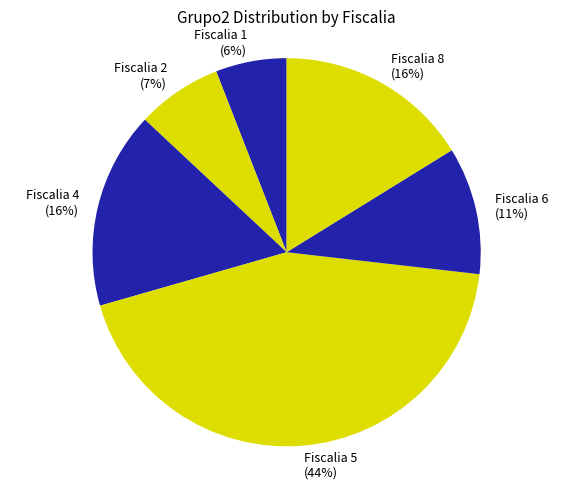

Do Fiscalia 2 and Fiscalia 1 together represent more than half of the pie?

No